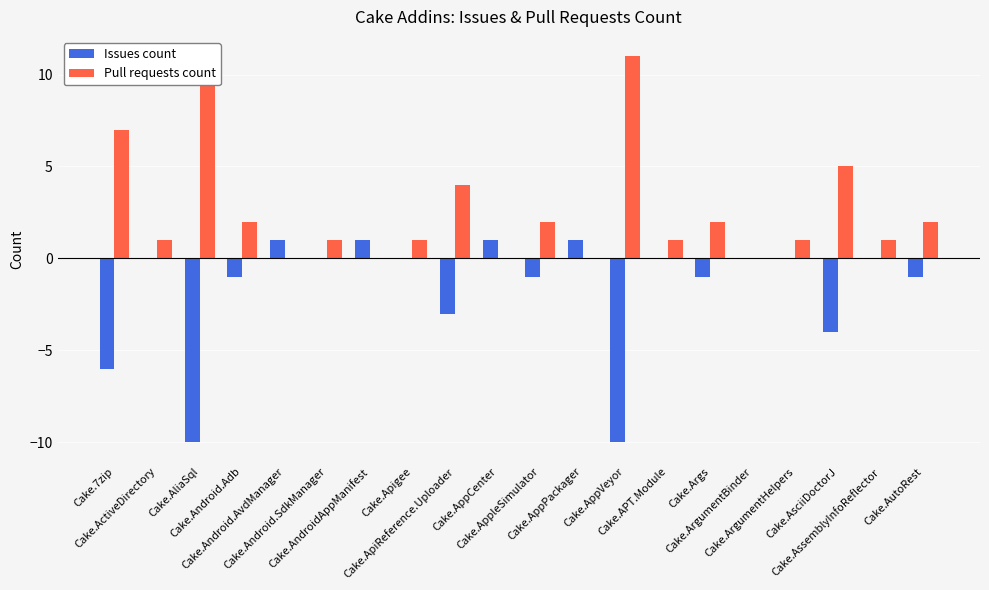

How many bars are there in total?

40